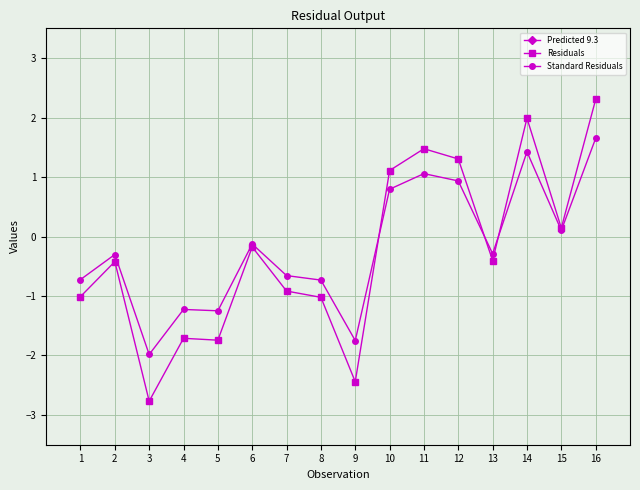

Where is Residuals nearest to the value 0?

15